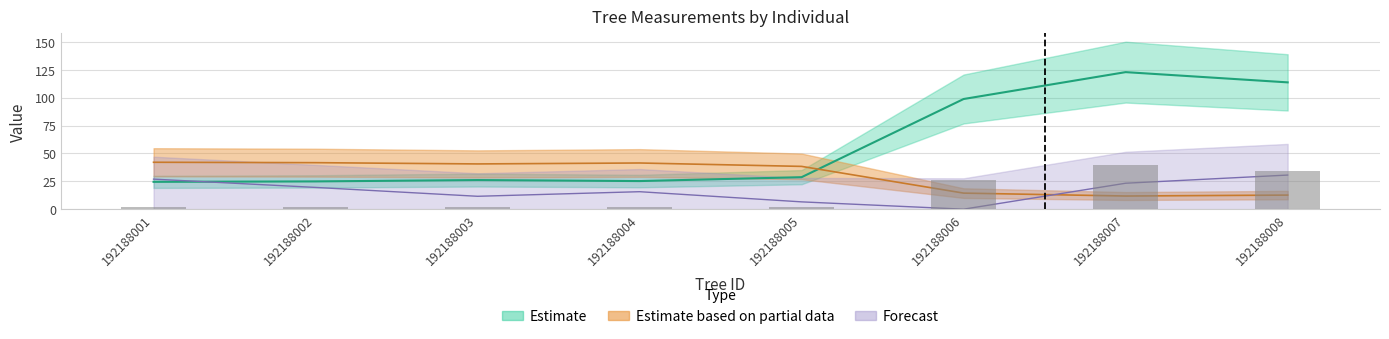

Reading left to right, extract all data points from this chart.

dbh: 24.5	24.9	26.1	25.2	28.7	98.8	122.9	113.8
h: 42.1	41.7	40.6	41.4	38.4	14.4	11.8	12.6
g: 1.6	1.6	1.8	1.7	2.2	25.9	40.0	34.2
bal: 27.0	19.5	11.6	15.7	6.6	0.0	23.3	30.6